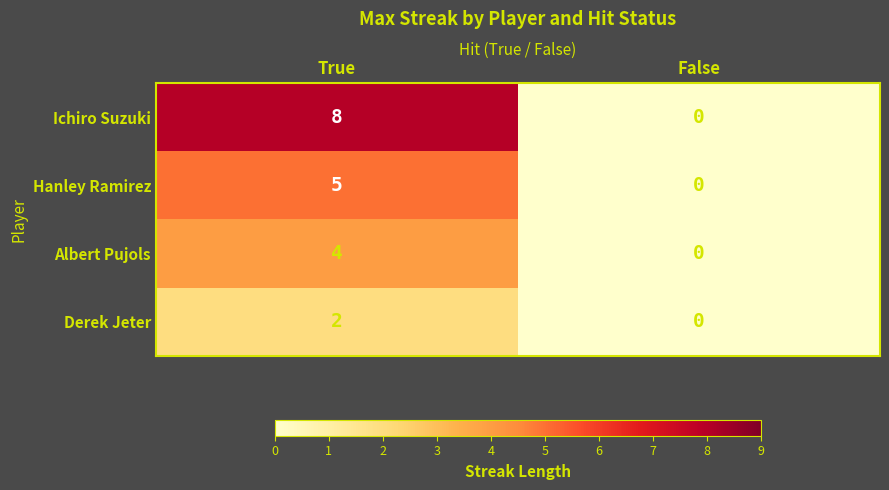

What is the maximum value shown in the chart?

8